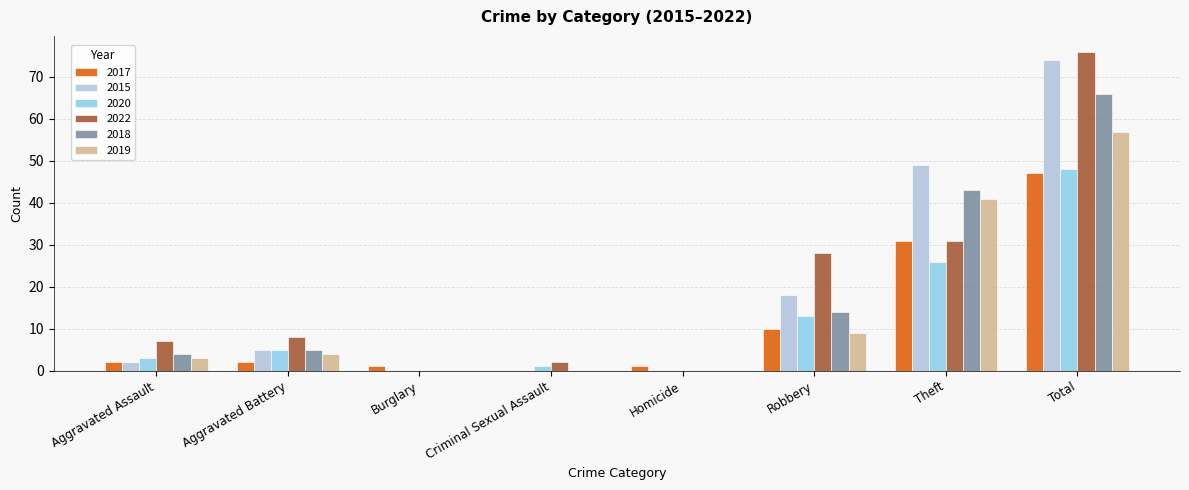

Reading right to left, transcribe all the data shown in this chart.

2017: 47	31	10	1	0	1	2	2
2015: 74	49	18	0	0	0	5	2
2020: 48	26	13	0	1	0	5	3
2022: 76	31	28	0	2	0	8	7
2018: 66	43	14	0	0	0	5	4
2019: 57	41	9	0	0	0	4	3